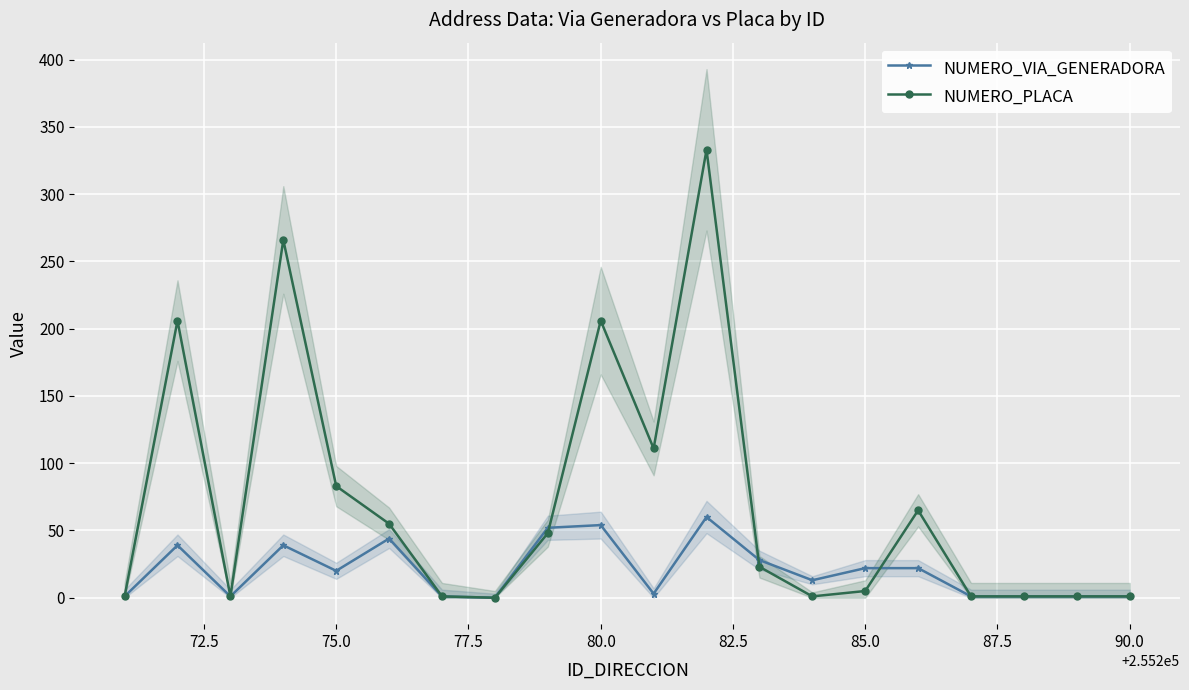

True or false: NUMERO_VIA_GENERADORA and NUMERO_PLACA intersect in this chart.

True